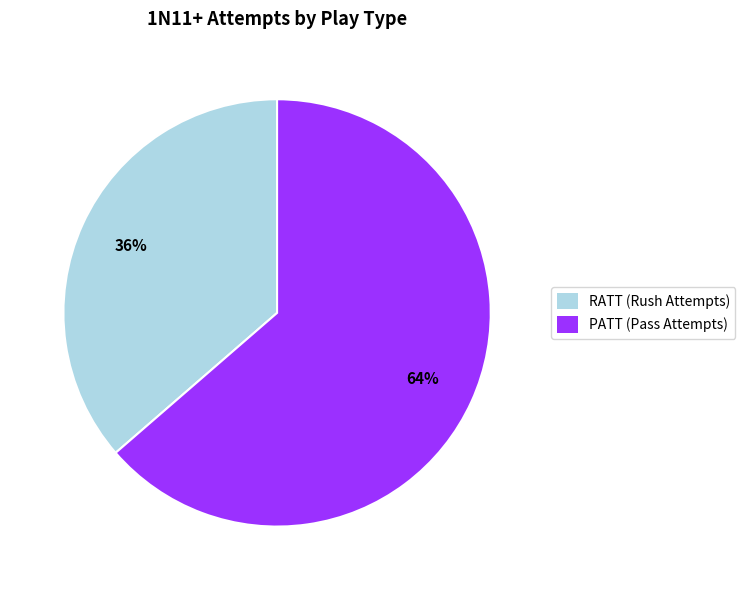

To the nearest percent, what portion does PATT represent?

64%